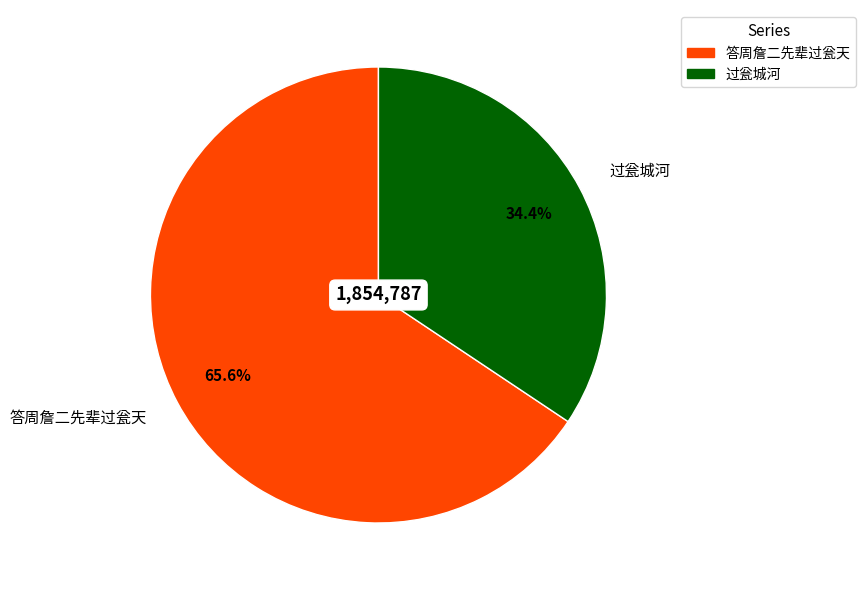

To the nearest percent, what percentage of the pie is 过瓮城河?

34%